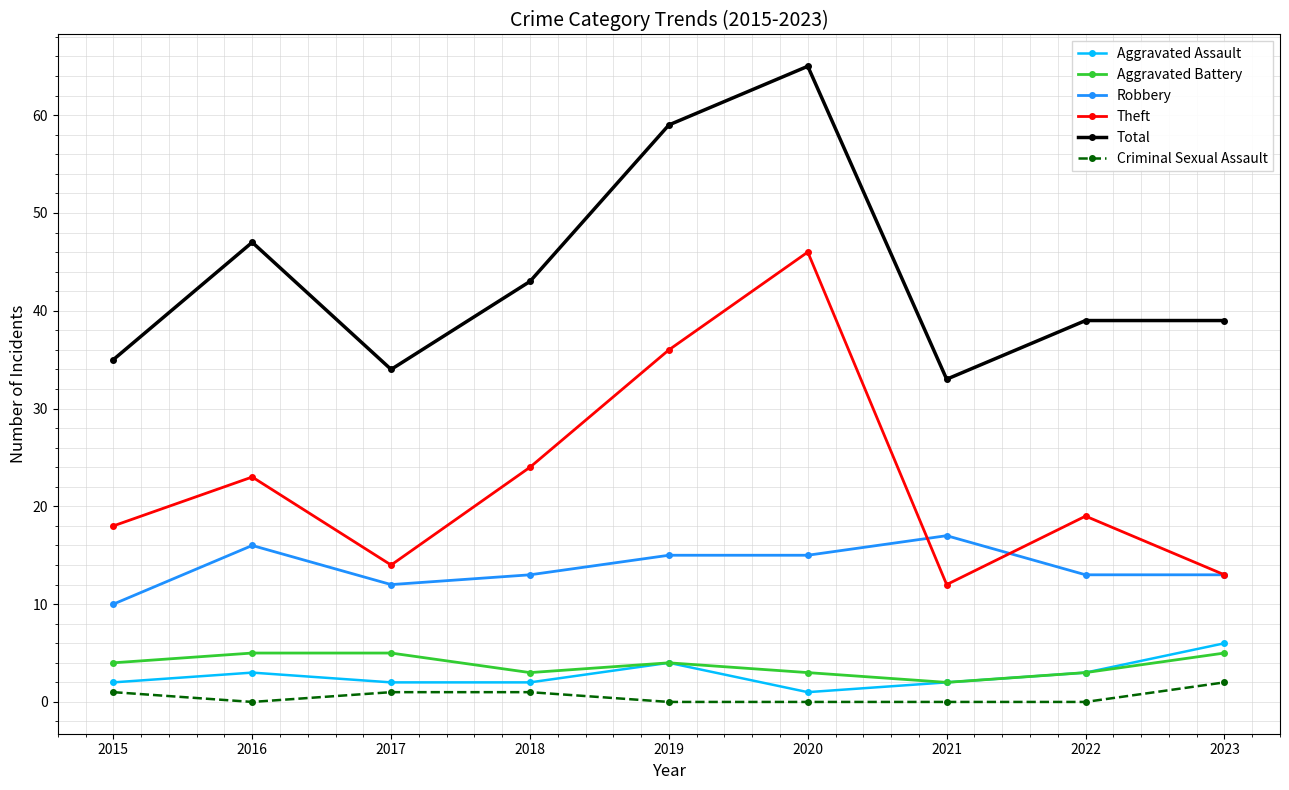

Between which two adjacent categories do Robbery and Theft first intersect?

2020 and 2021